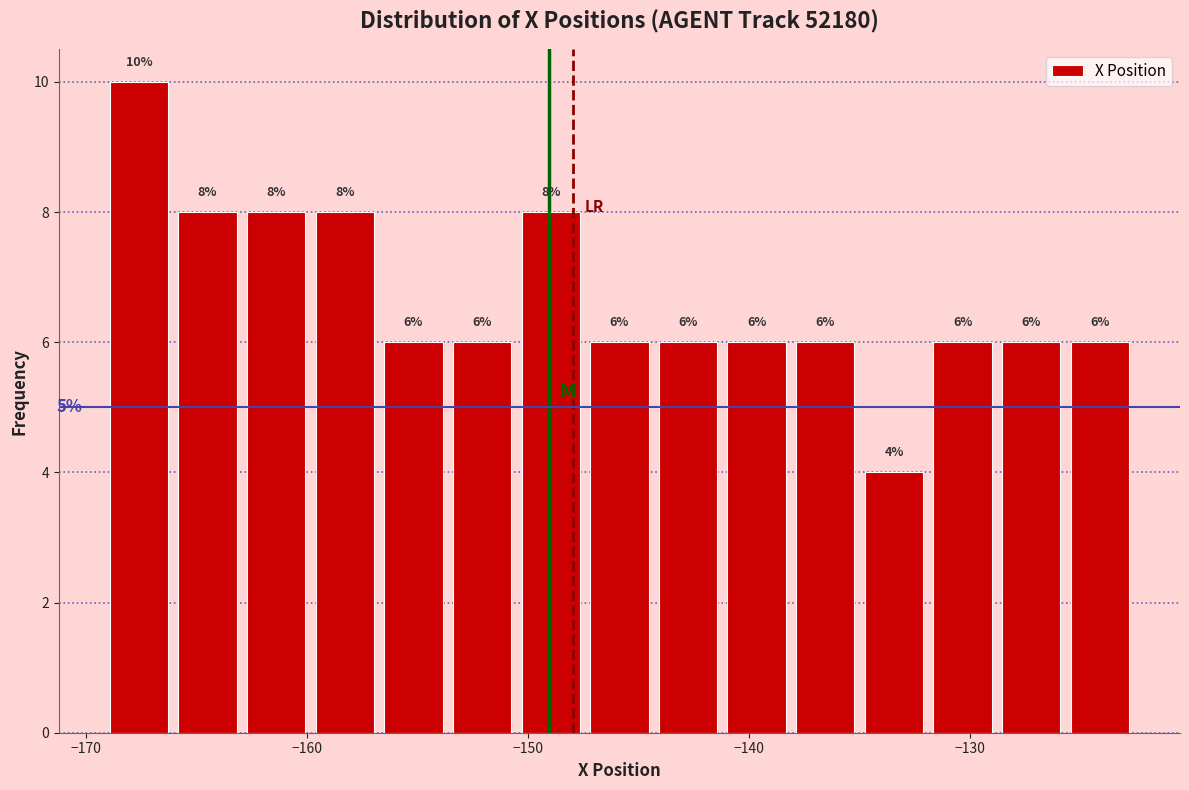

Read against the x-axis, roughly where is the centre of the tallest bar?

-168